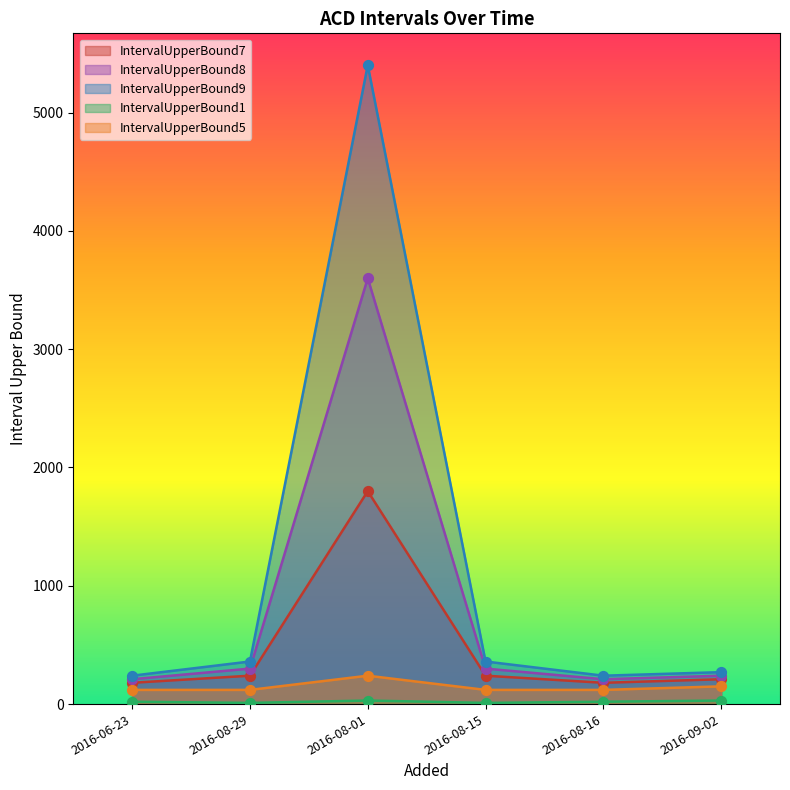

Which series has the largest total across all categories?

IntervalUpperBound9